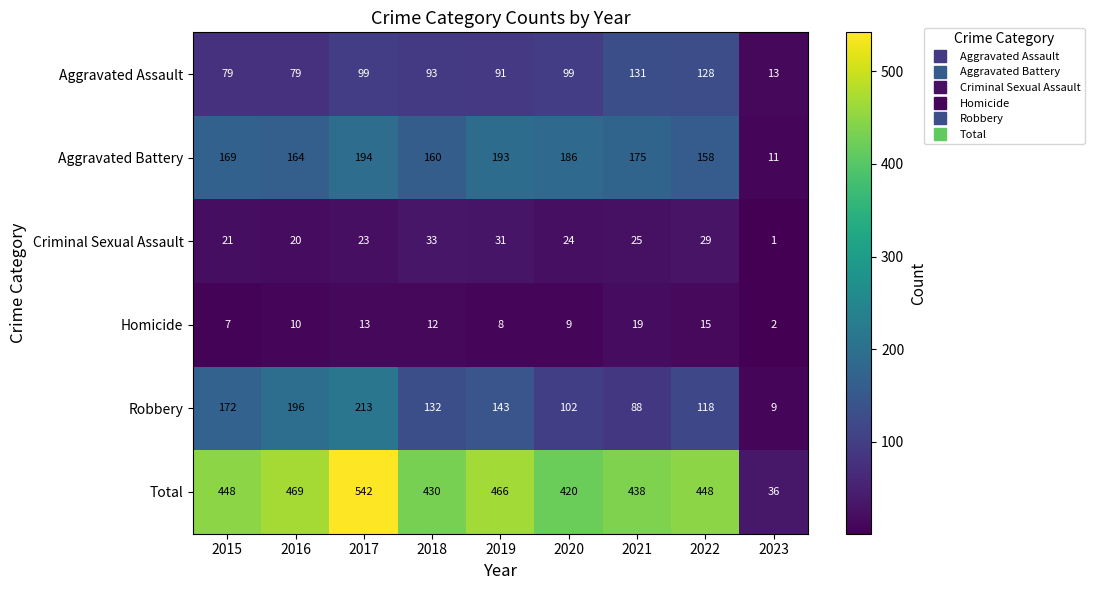

What is the sum of the Aggravated Battery values at 2018 and 2016?

324